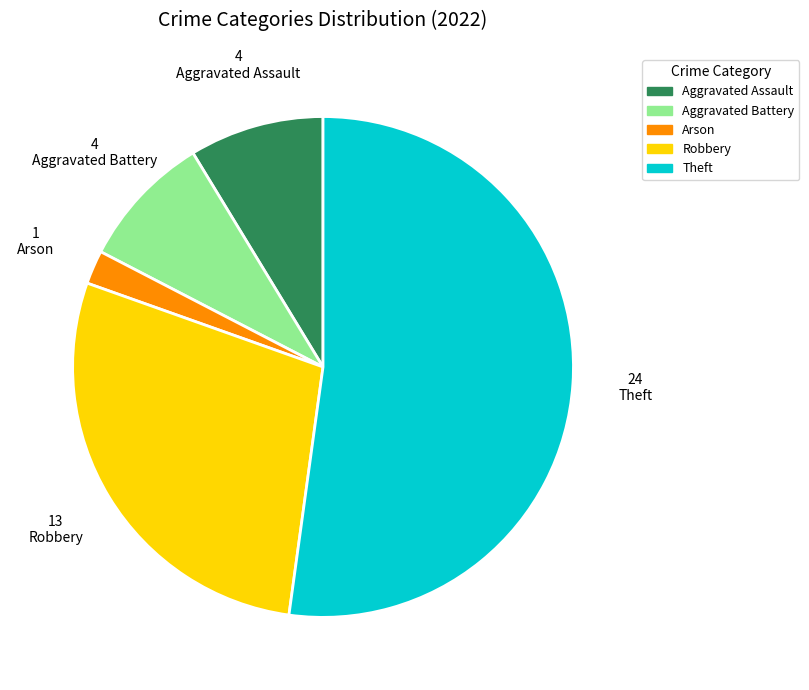

Count the number of slices in the pie.

5